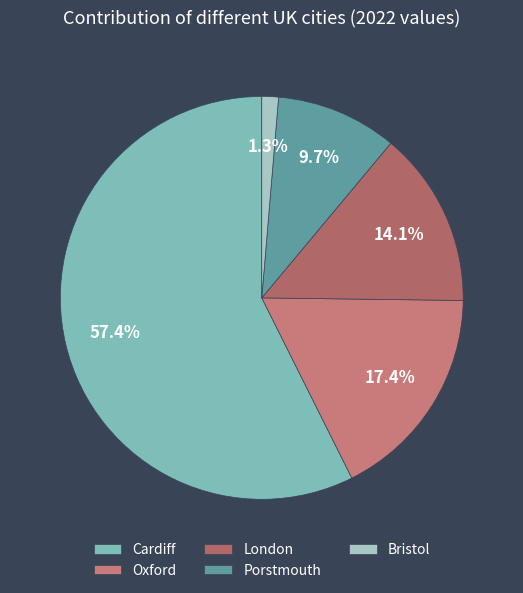

Between Bristol and London, which is larger?

London